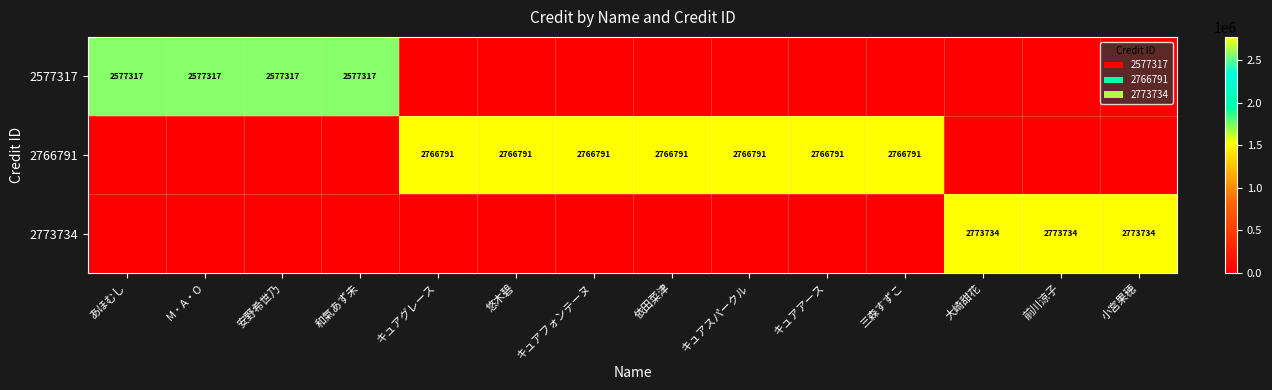

What is the sum of the 2773734 values at 大崎甜花 and 小宮果穂?

5547468